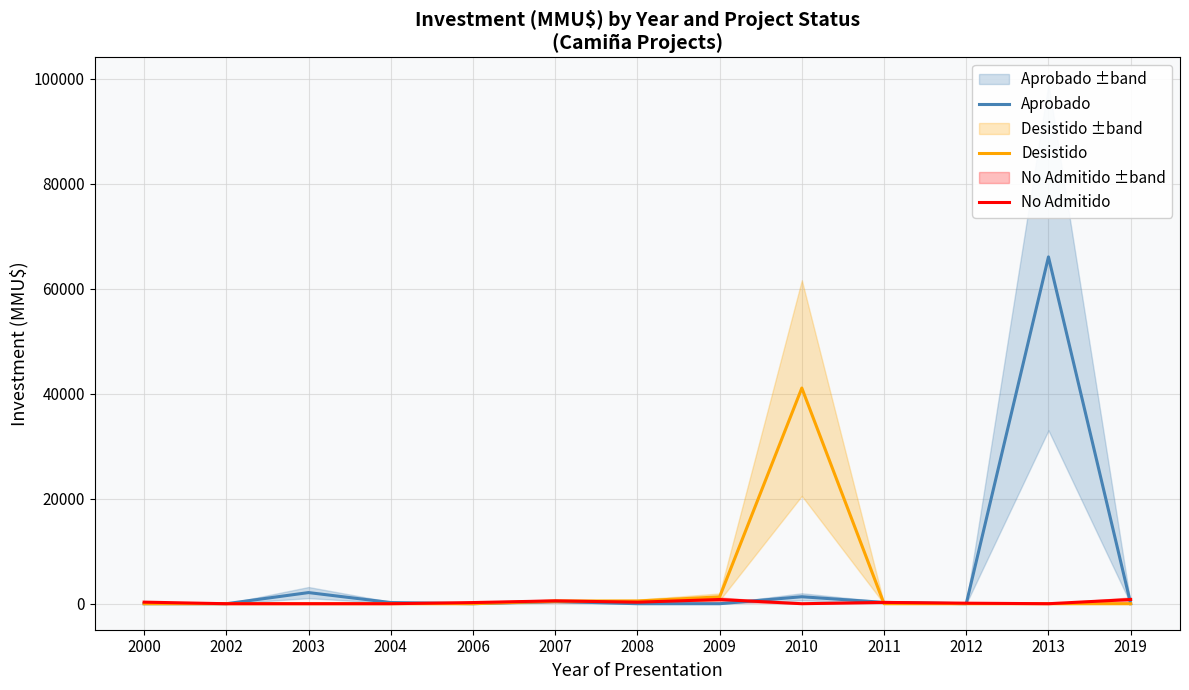

What is the sum of all Aprobado values?

70402